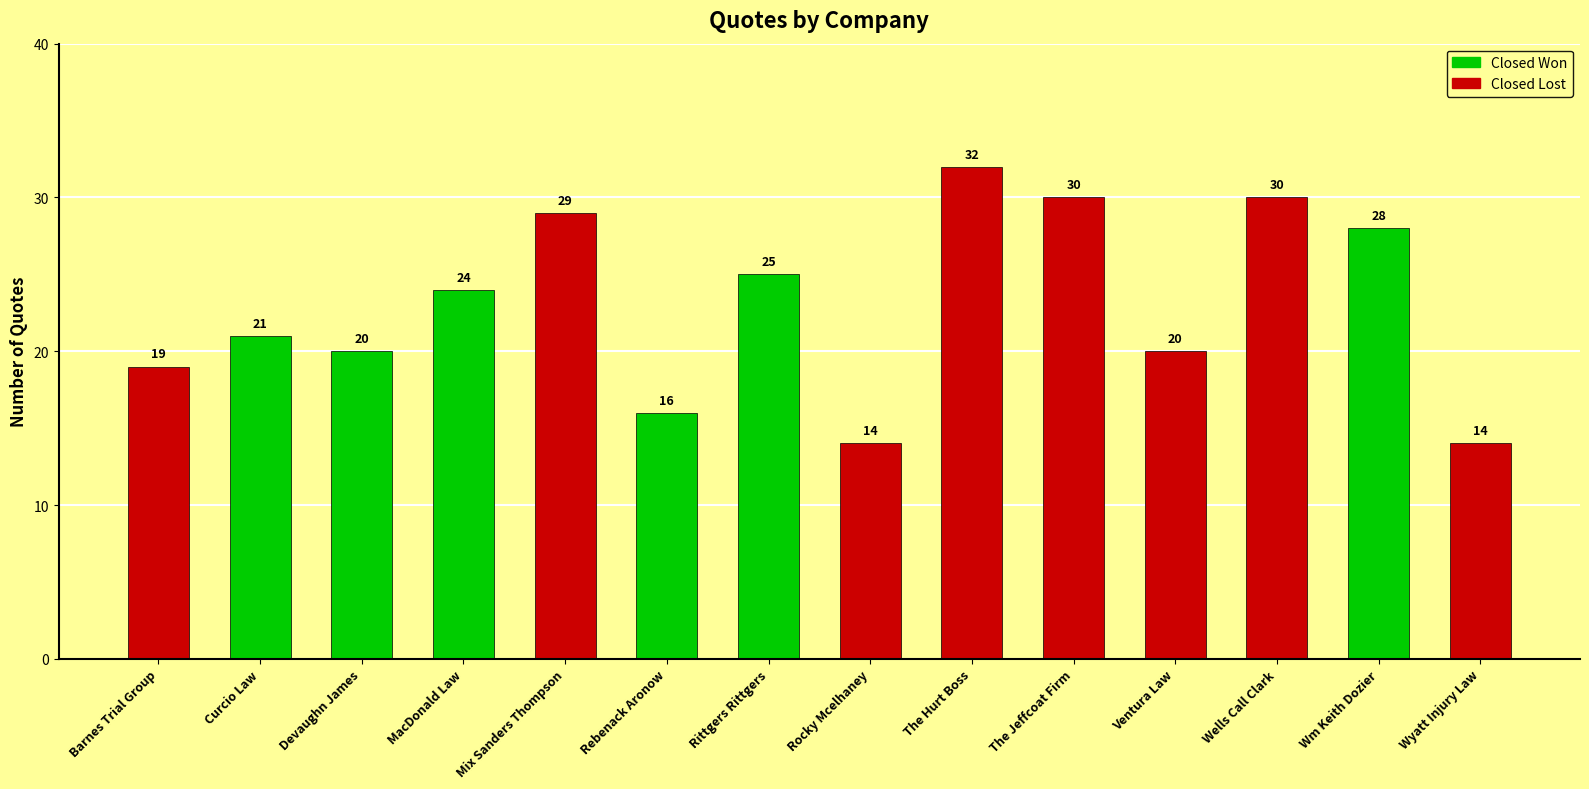

At which label is the value closest to 23?

MacDonald Law